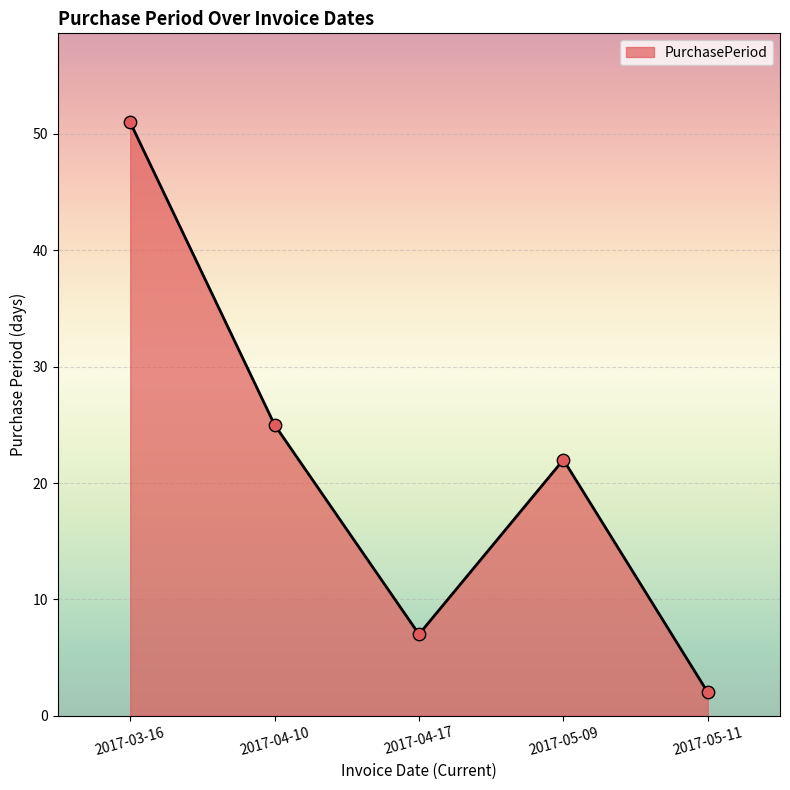

Between 2017-03-16 and 2017-05-09, which is larger?

2017-03-16